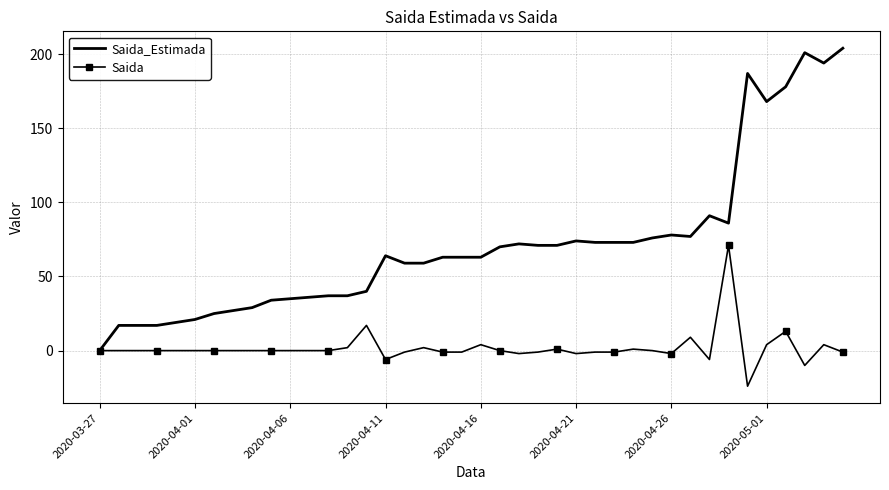

Which series has the largest total across all categories?

Saida_Estimada